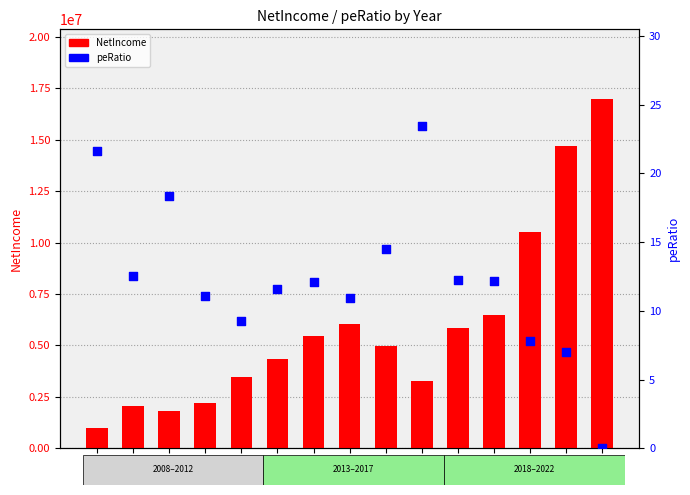

Which series contains the highest Y value?

NetIncome